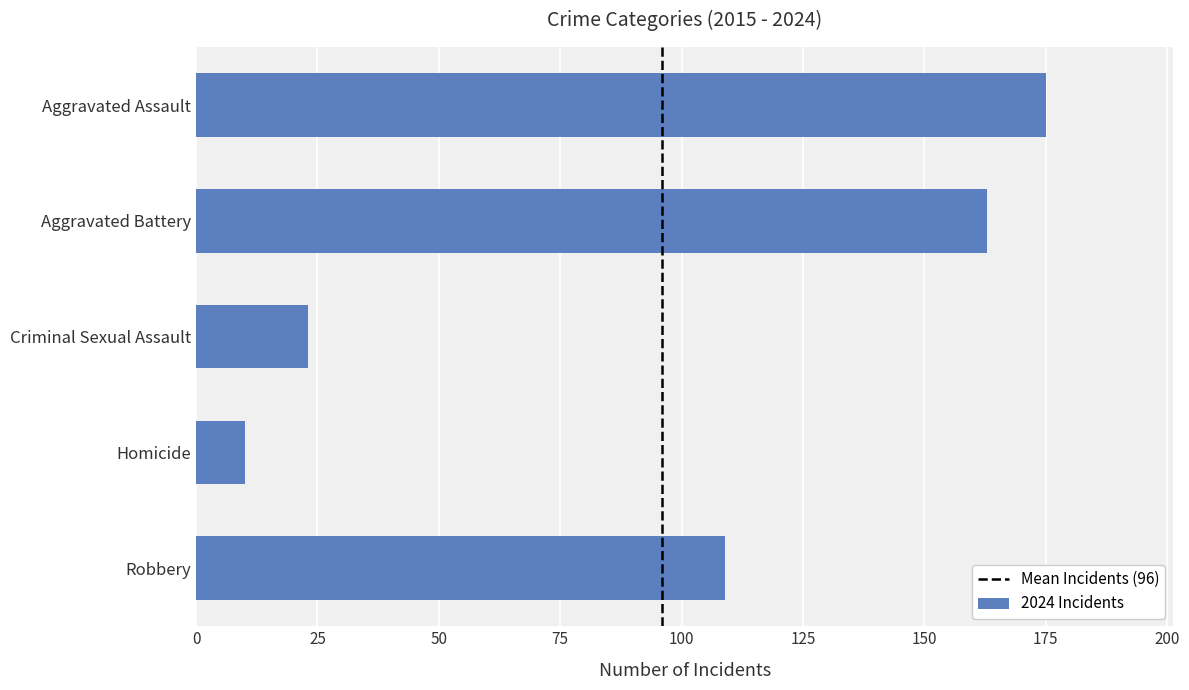

What is the label of the 5th bar from the top?

Robbery